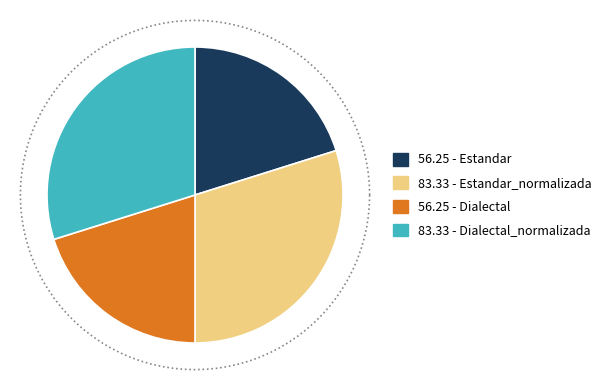

How many slices are in this pie chart?

4